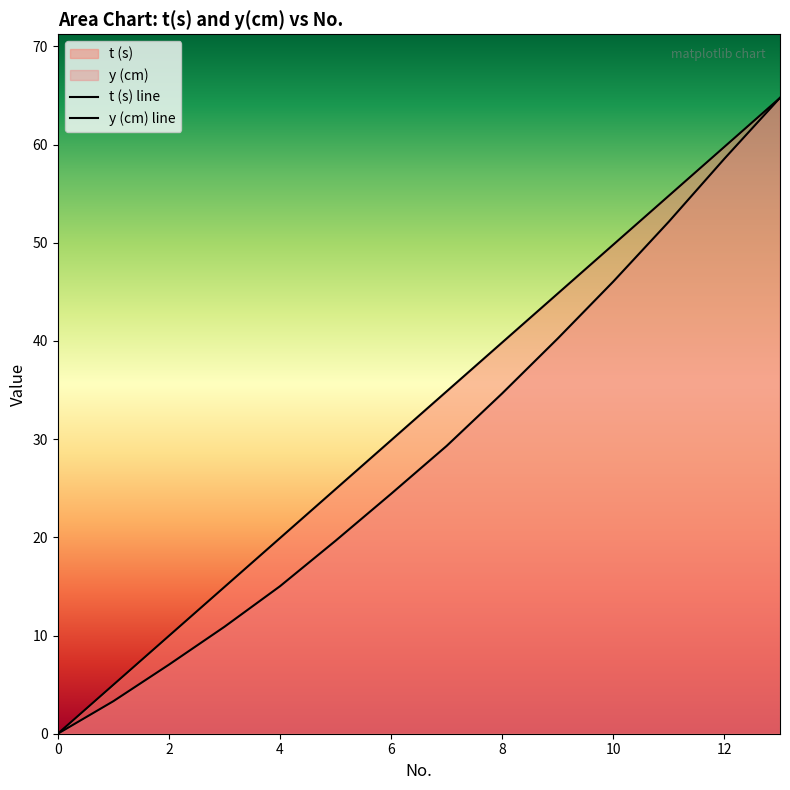

Reading left to right, list all the values displayed in this chart.

t (s): 0=0.0	1=5.0	2=10.0	3=14.9	4=19.9	5=24.9	6=29.9	7=34.9	8=39.8	9=44.8	10=49.8	11=54.8	12=59.8	13=64.8
y (cm): 0=0.0	1=3.3	2=7.0	3=10.9	4=15.0	5=19.6	6=24.4	7=29.3	8=34.7	9=40.2	10=46.0	11=52.1	12=58.6	13=64.8